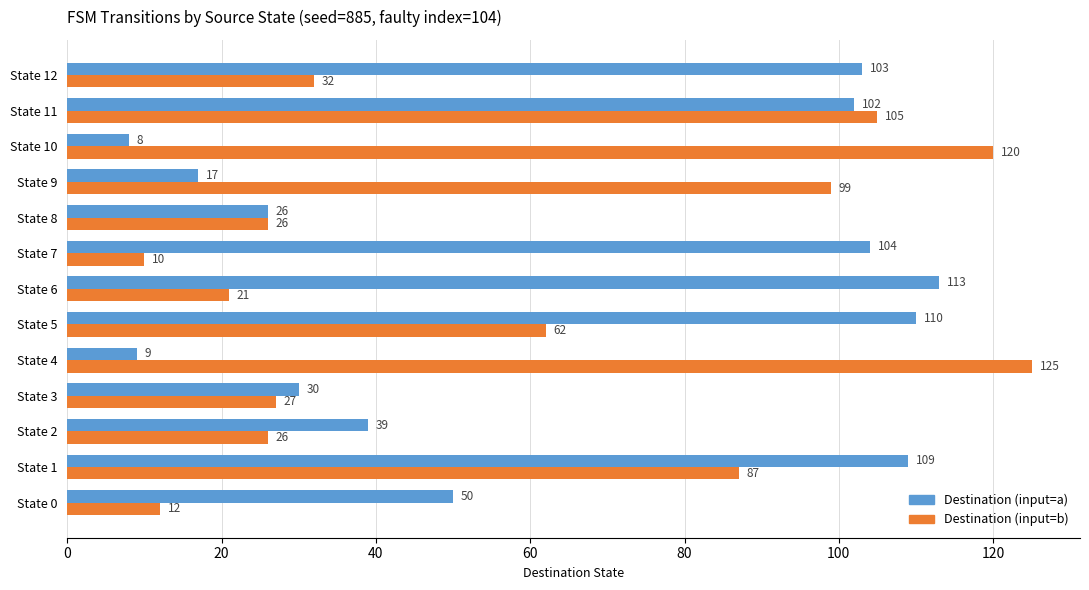

Is it true that Destination (input=b) equals 46 at State 8?

False